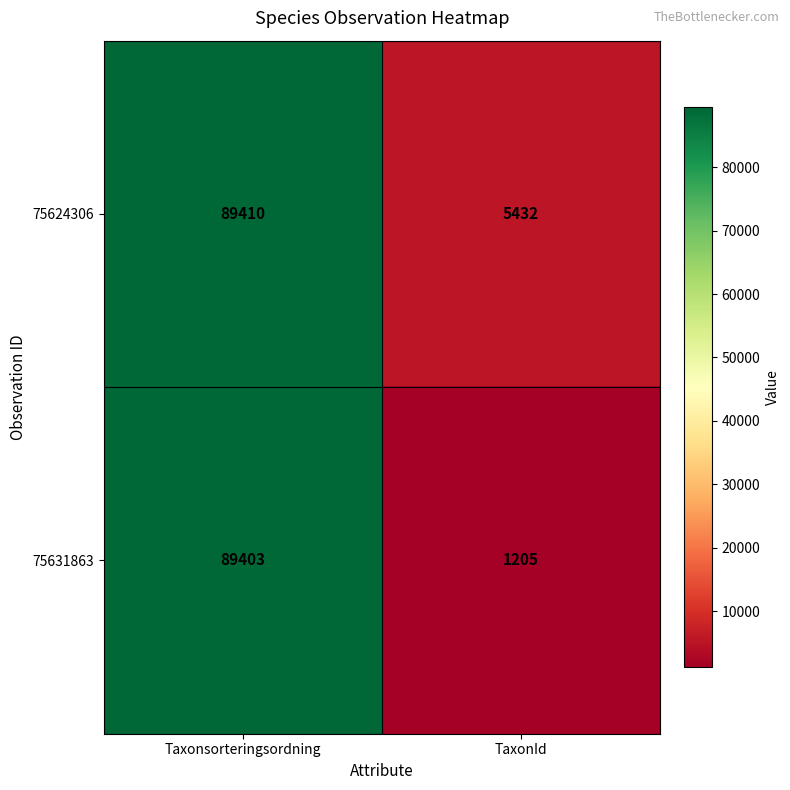

Rank the series by their maximum value, from lowest to highest.

75631863, 75624306